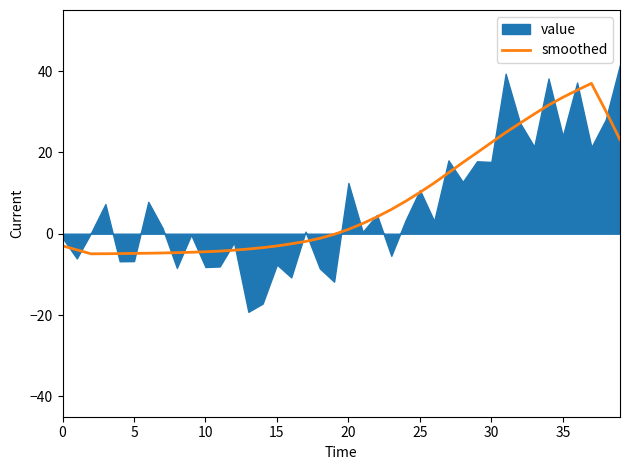

Which has a higher value, 34 or 19?

34